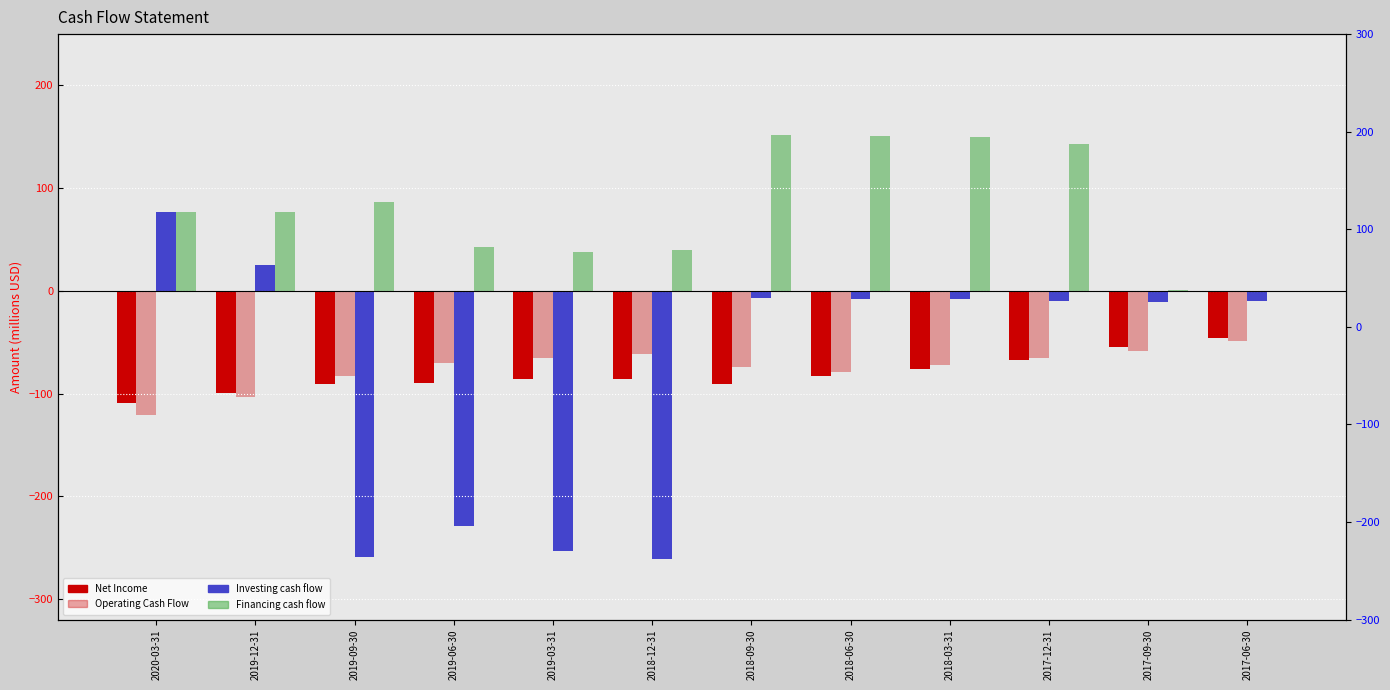

How many data points does each series have?

12